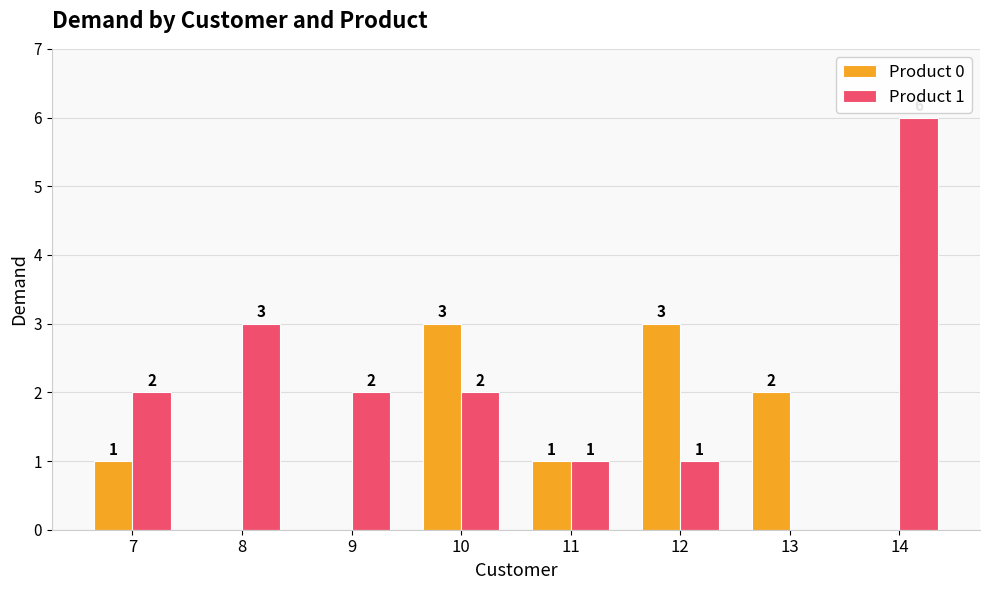

What are all the series names shown in the legend?

Product 0, Product 1